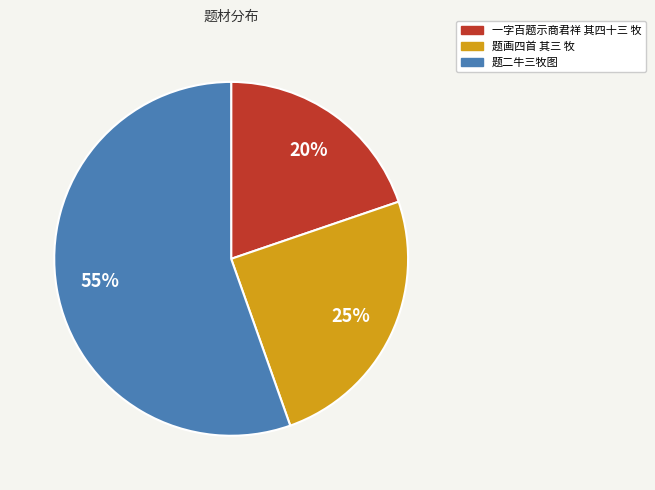

What is the ratio of the value at 题二牛三牧图 to the value at 一字百题示商君祥 其四十三 牧?

2.8